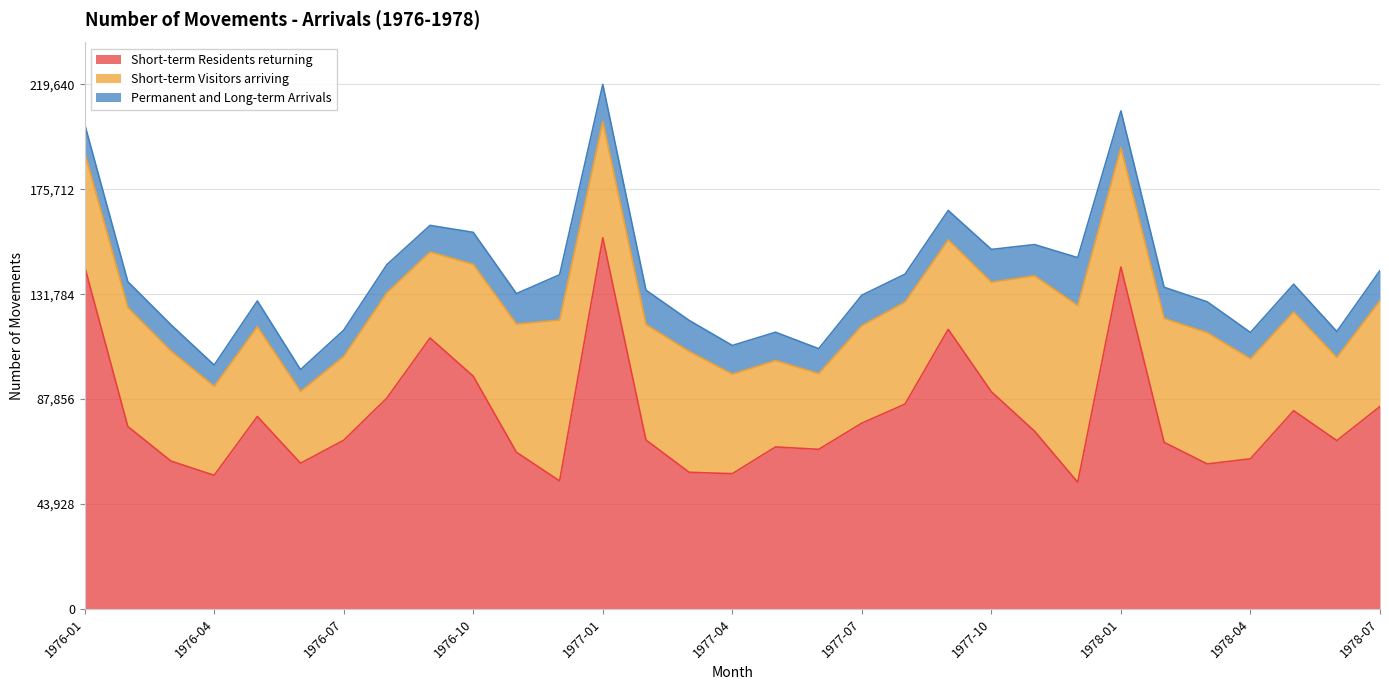

The Short-term Visitors arriving series shows 44330 at 1978-07. True or false?

True